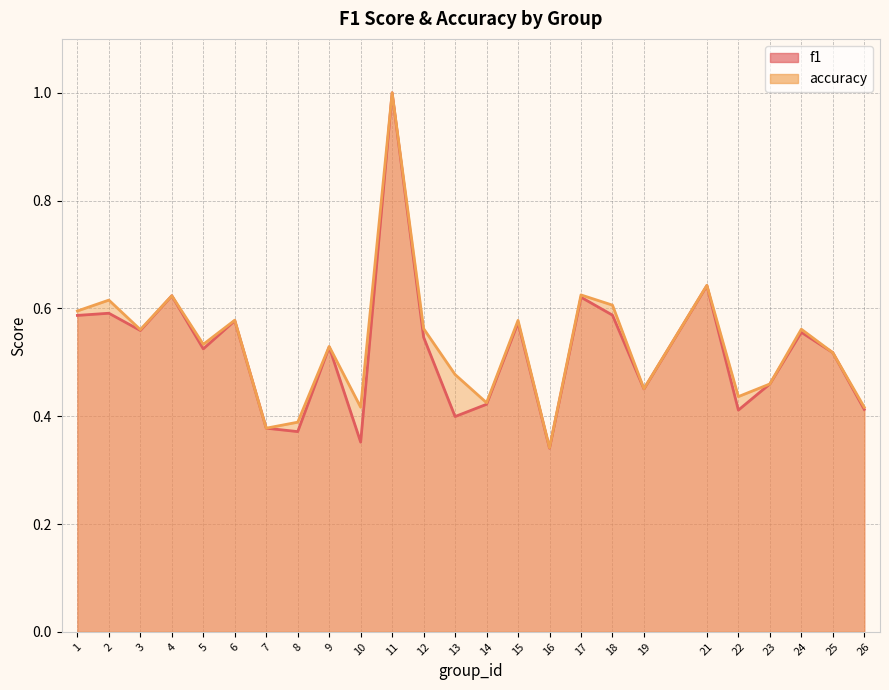

At which category does f1 reach its first local valley?

3